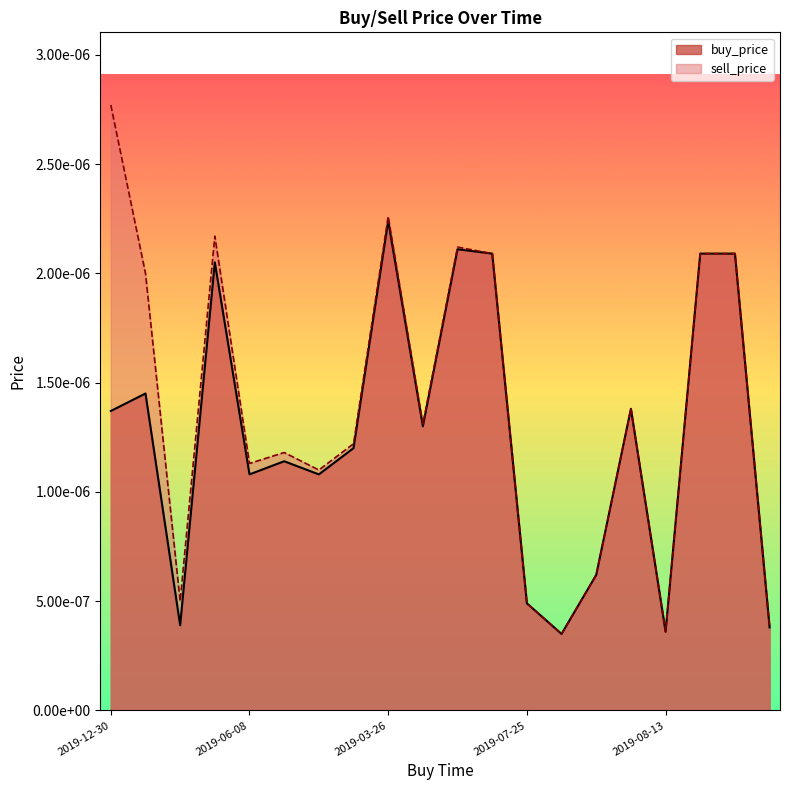

Does the chart display data point markers on the line(s)?

No